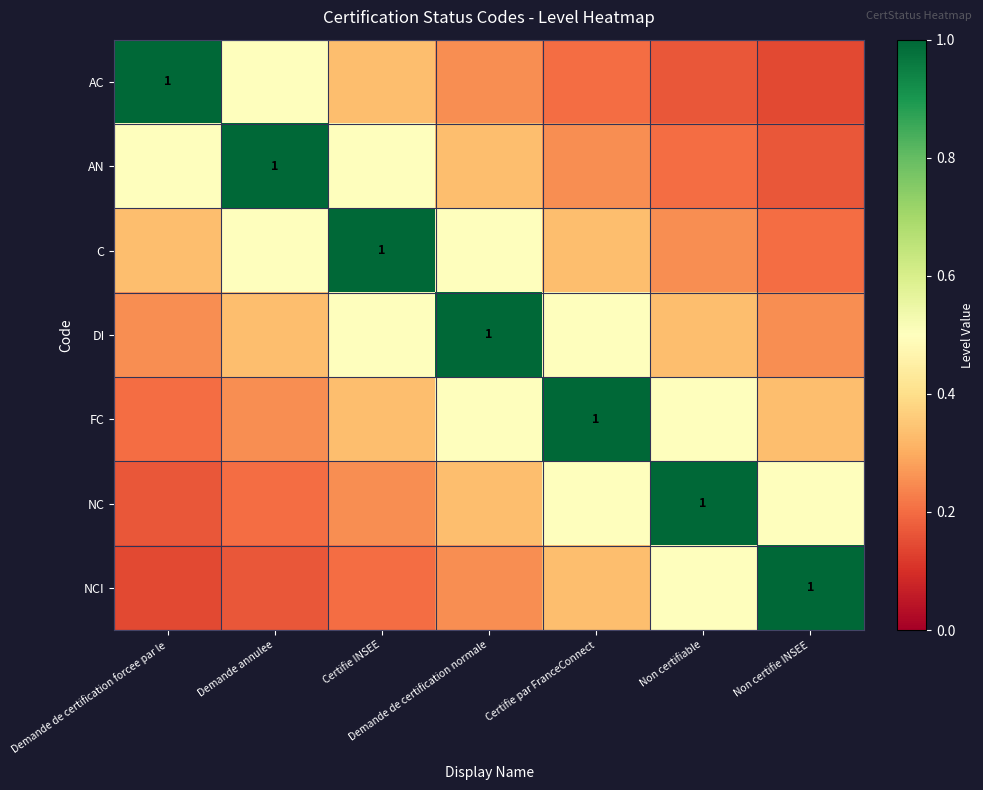

The DI series shows 0.2 at Demande de certification normale. True or false?

False